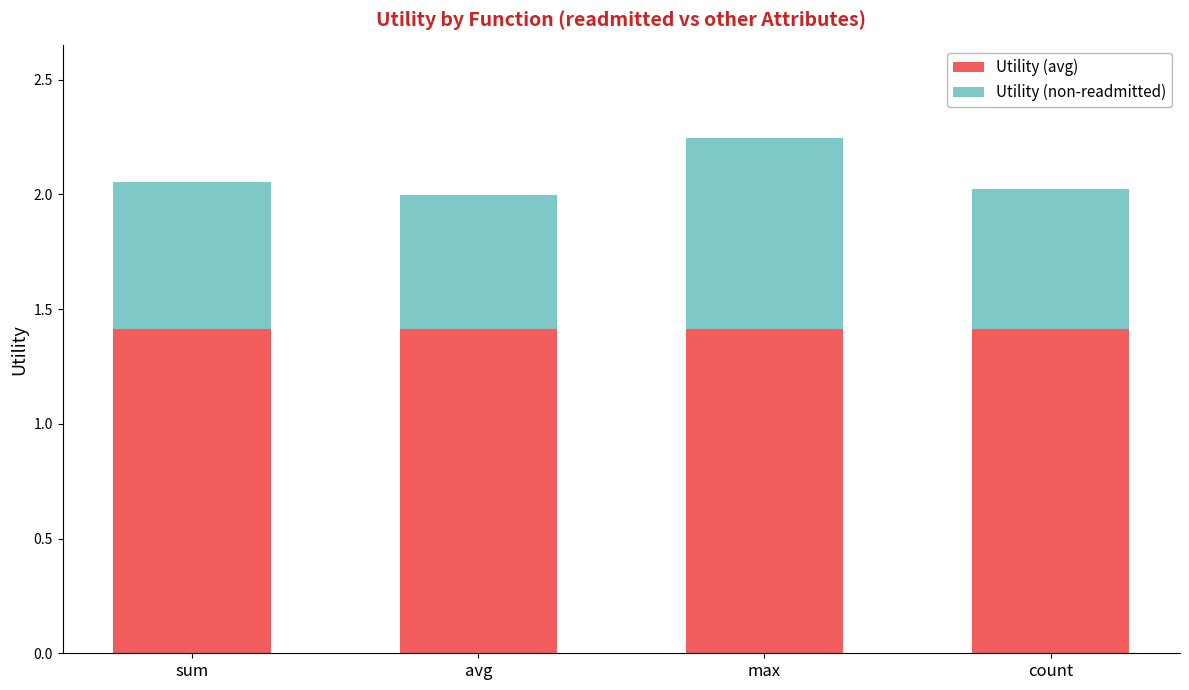

What is the highest value of the Utility (avg) series?

1.4